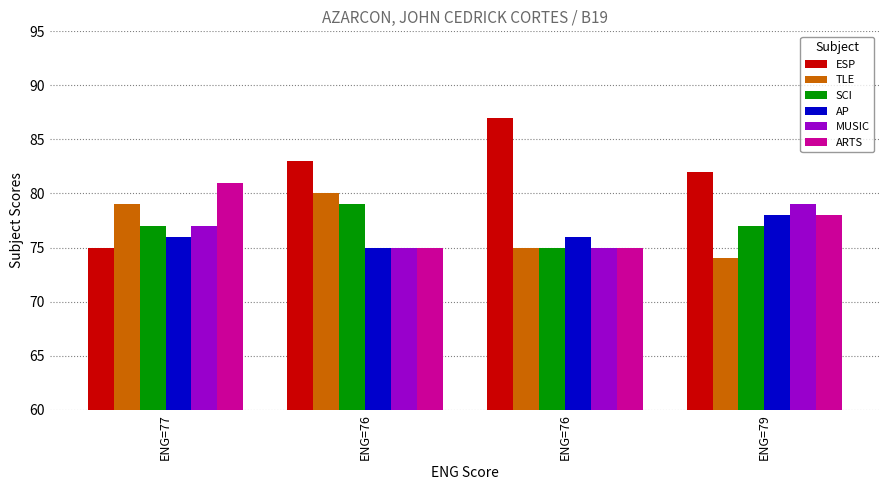

What are all the series names shown in the legend?

ESP, TLE, SCI, AP, MUSIC, ARTS